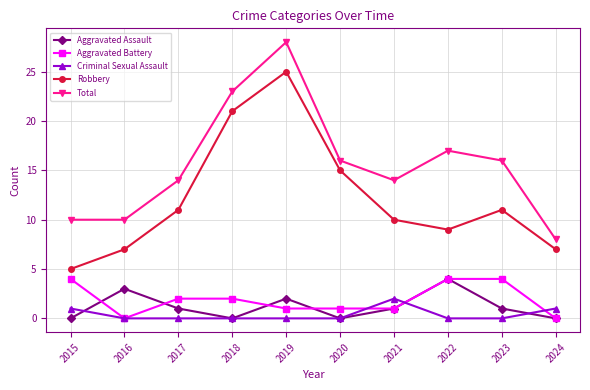

What is the difference between the highest and lowest values at 2022?

17